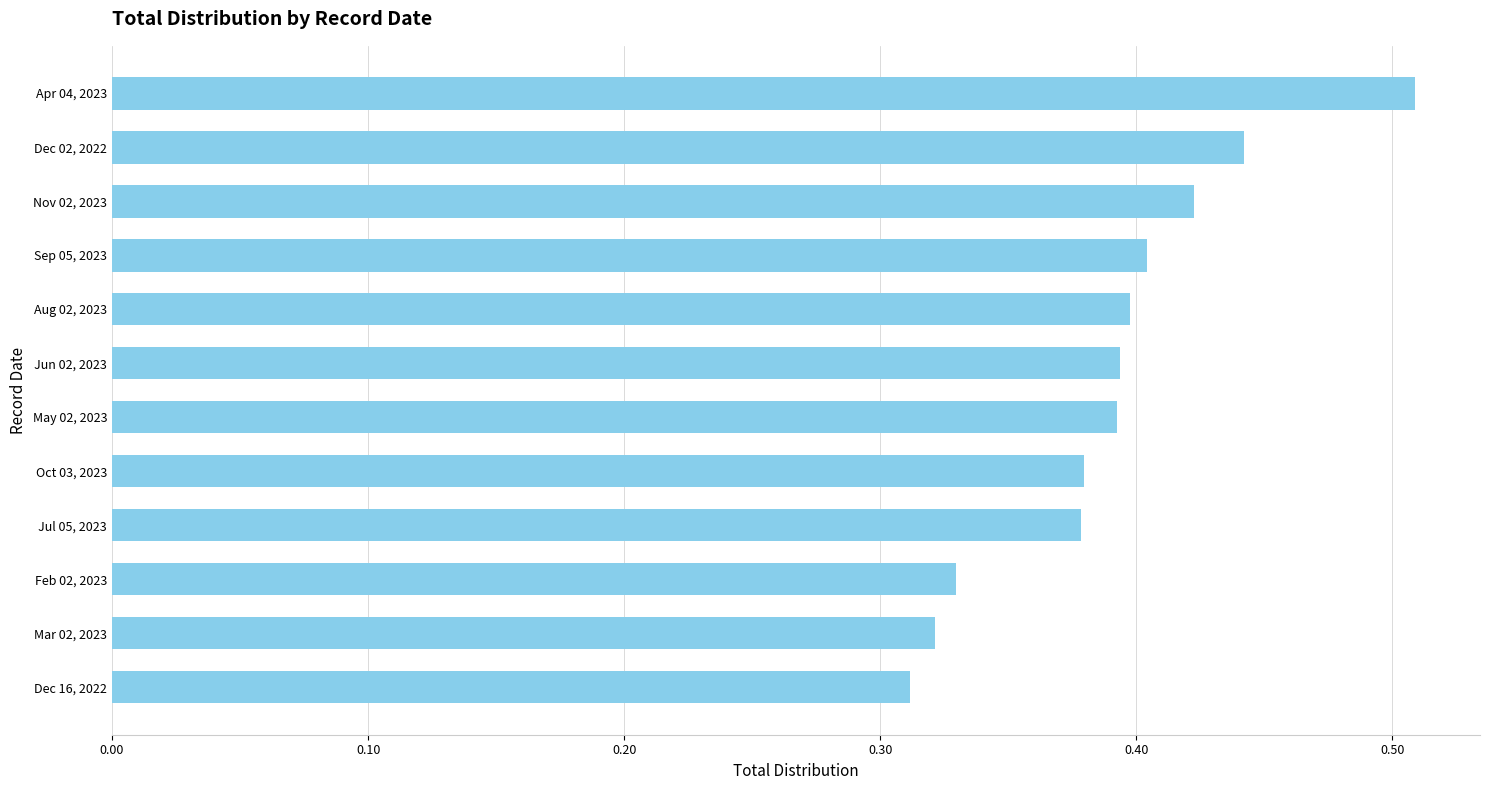

At which category does the chart reach its peak across all series?

Apr 04, 2023